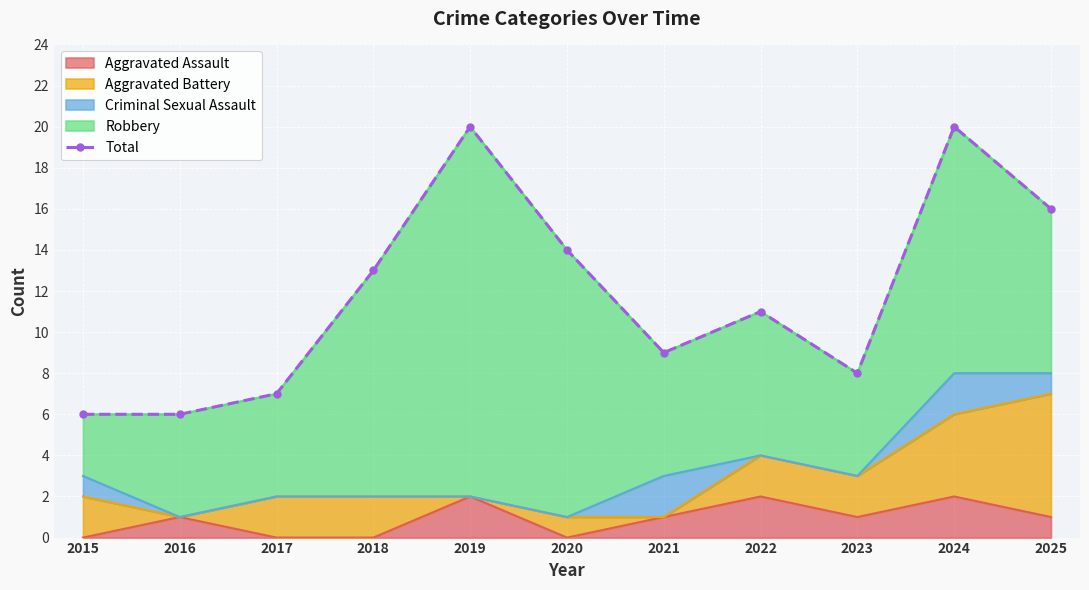

List the labels in order of value, largest first.

2019, 2024, 2025, 2020, 2018, 2022, 2021, 2023, 2017, 2015, 2016